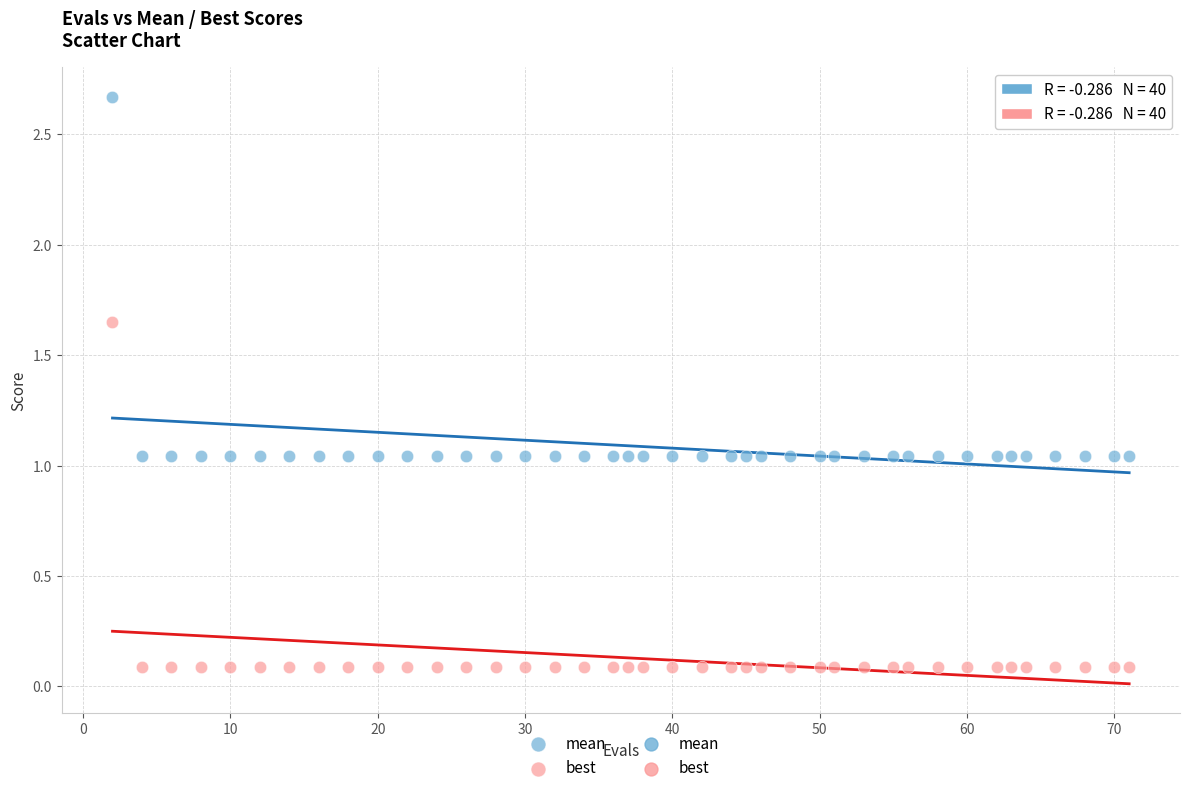

Across all data points, what is the range of X values (max minus min)?

69.0